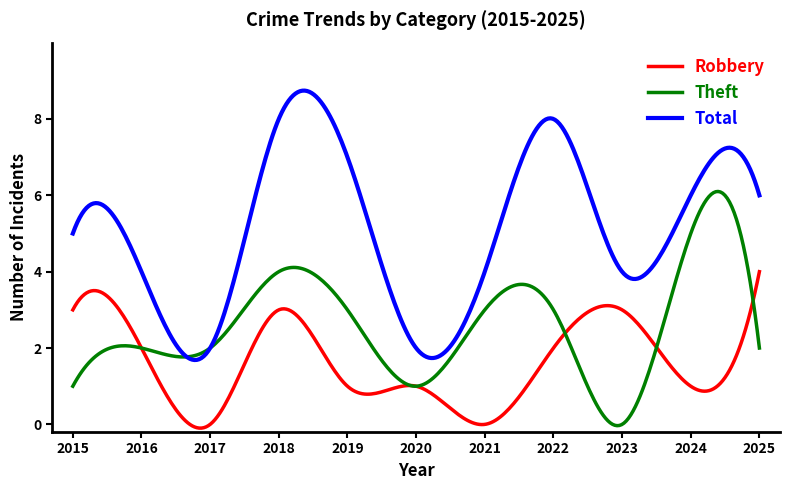

Which series has the widest spread of values?

Total